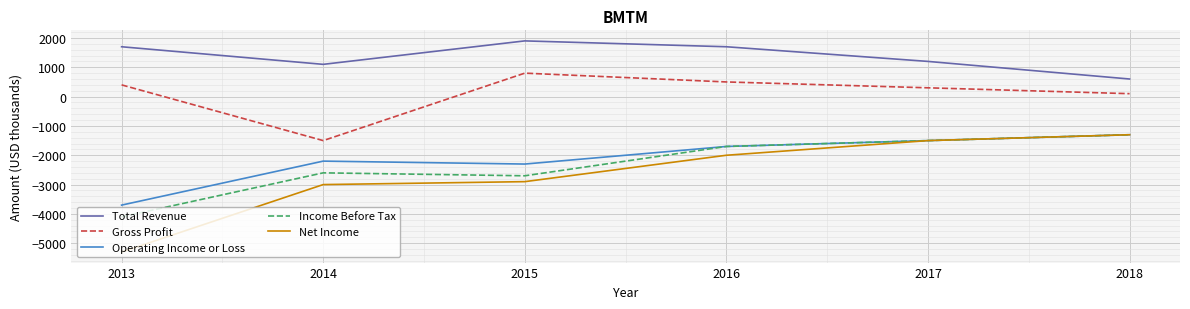

What are all the series names shown in the legend?

Total Revenue, Gross Profit, Operating Income or Loss, Income Before Tax, Net Income